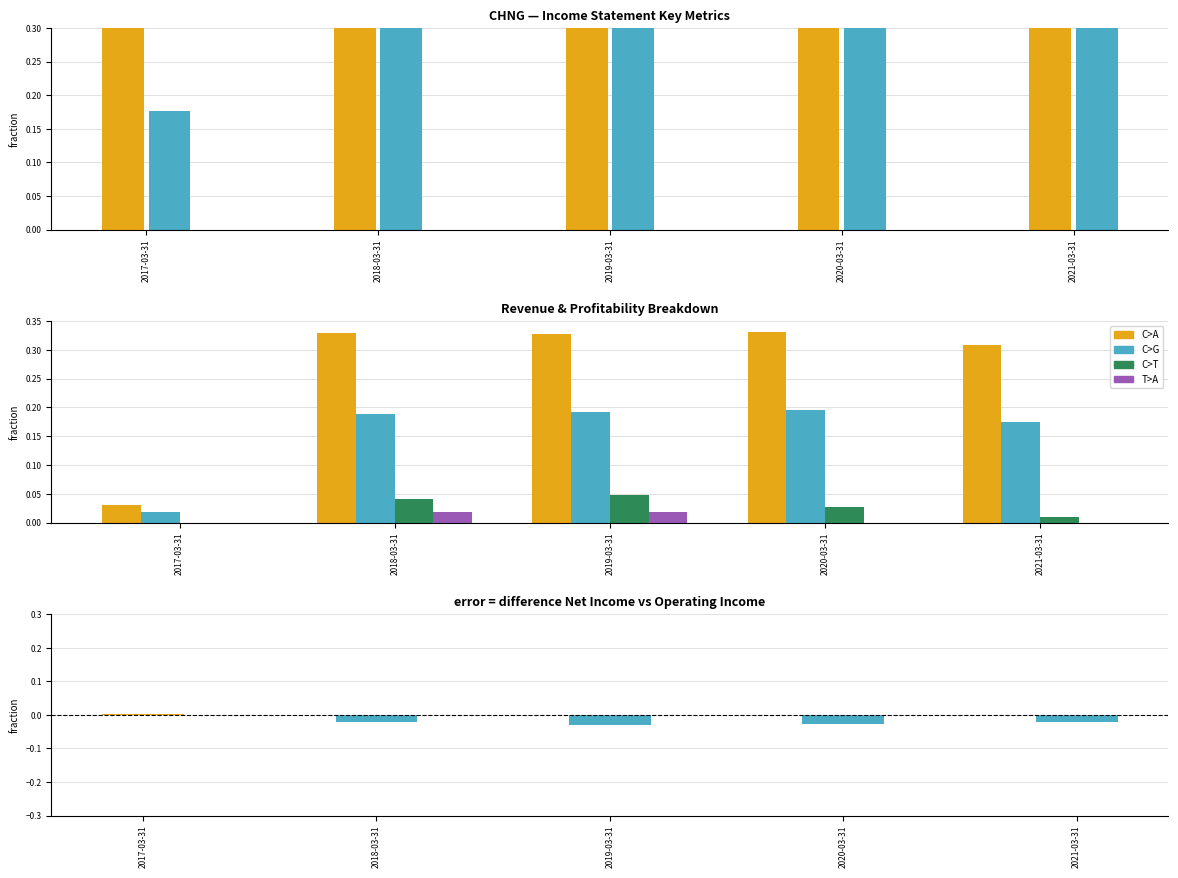

What position from the right is 2017-03-31?

5